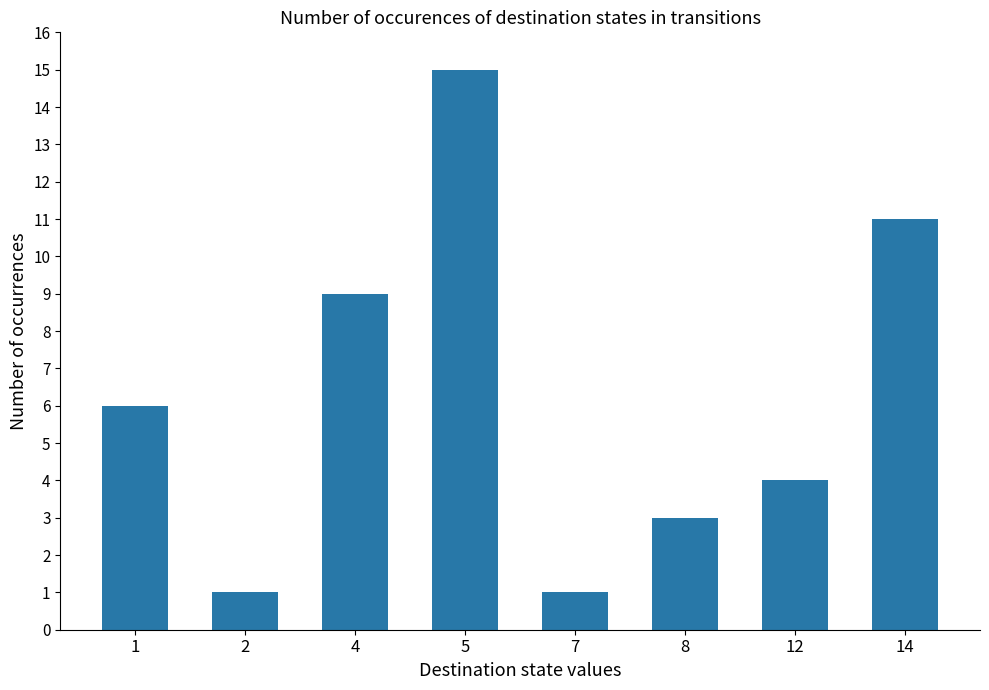

Reading left to right, transcribe all the data shown in this chart.

6	1	9	15	1	3	4	11